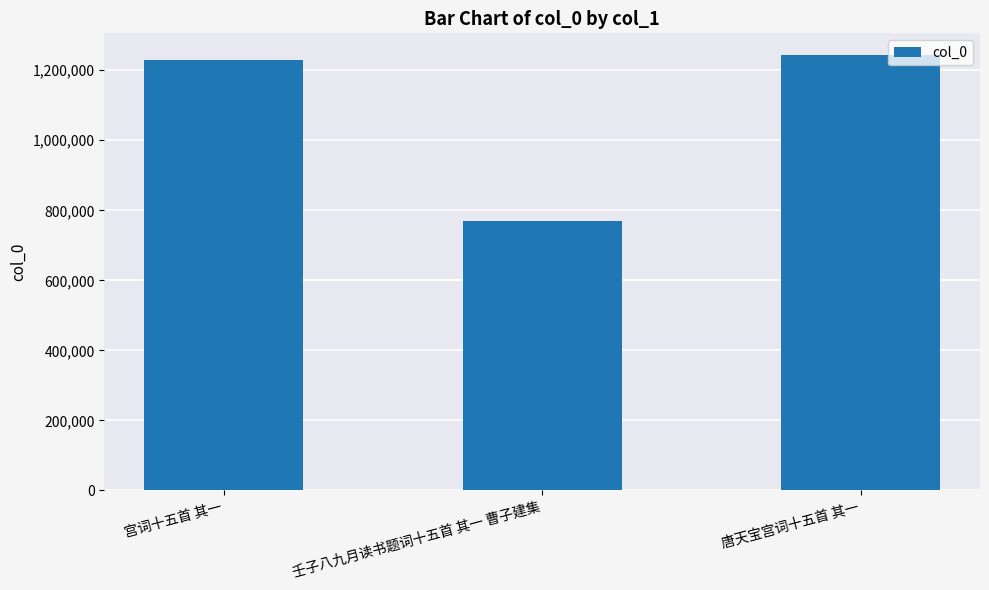

What is the ratio of the value at 宫词十五首 其一 to the value at 唐天宝宫词十五首 其一?

1.0